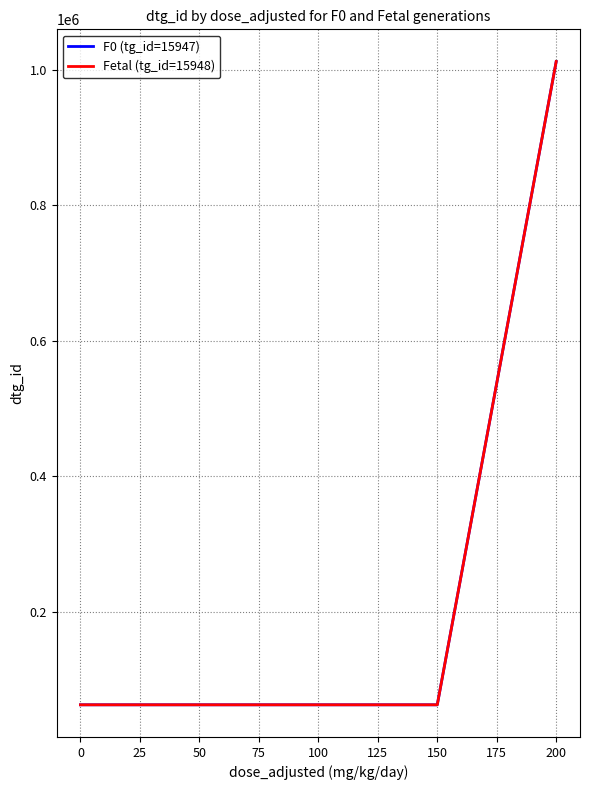

The value of Fetal (tg_id=15948) at 100 is 62526. True or false?

True